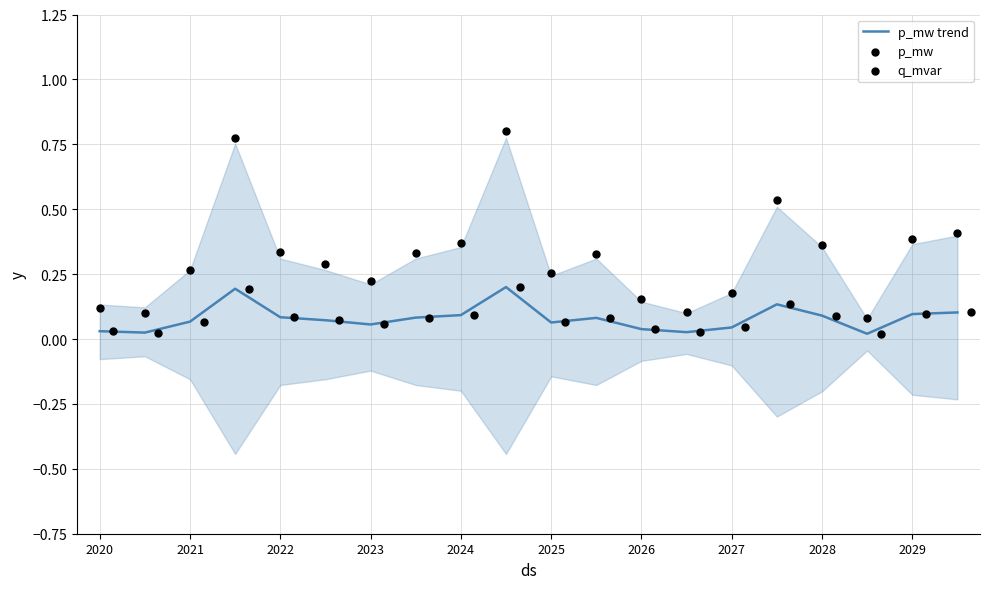

Which series reaches the minimum Y coordinate?

p_mw trend